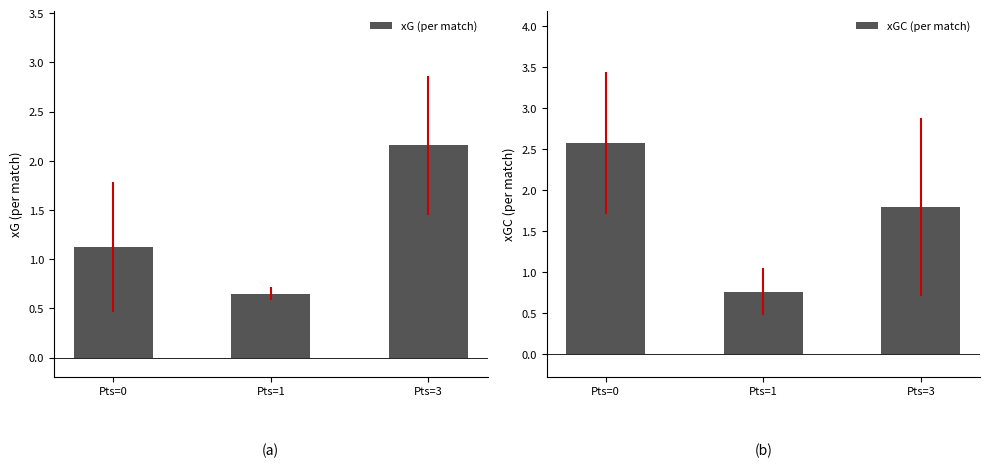

Which series has the widest spread of values?

xGC (per match)